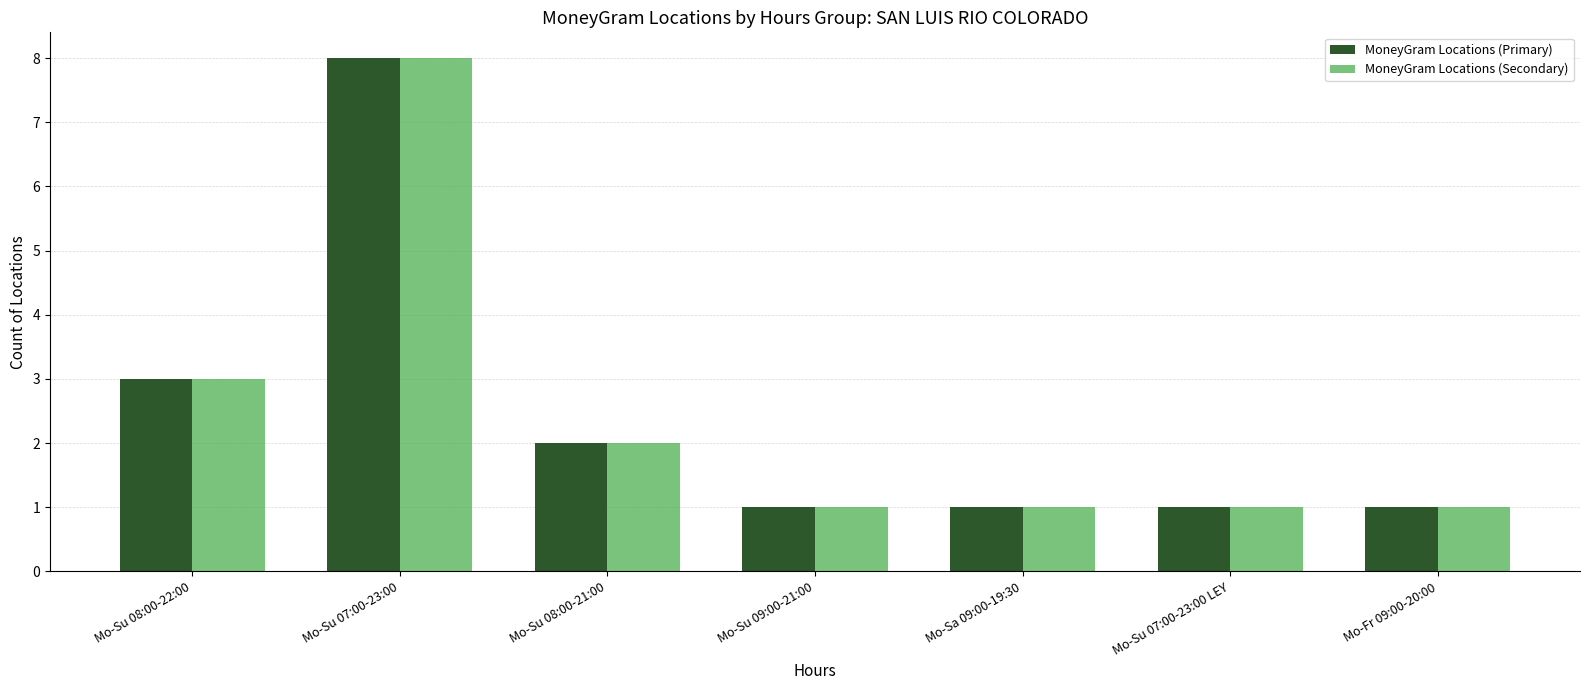

The MoneyGram Locations (Primary) series shows 2 at Mo-Su 09:00-21:00. True or false?

False